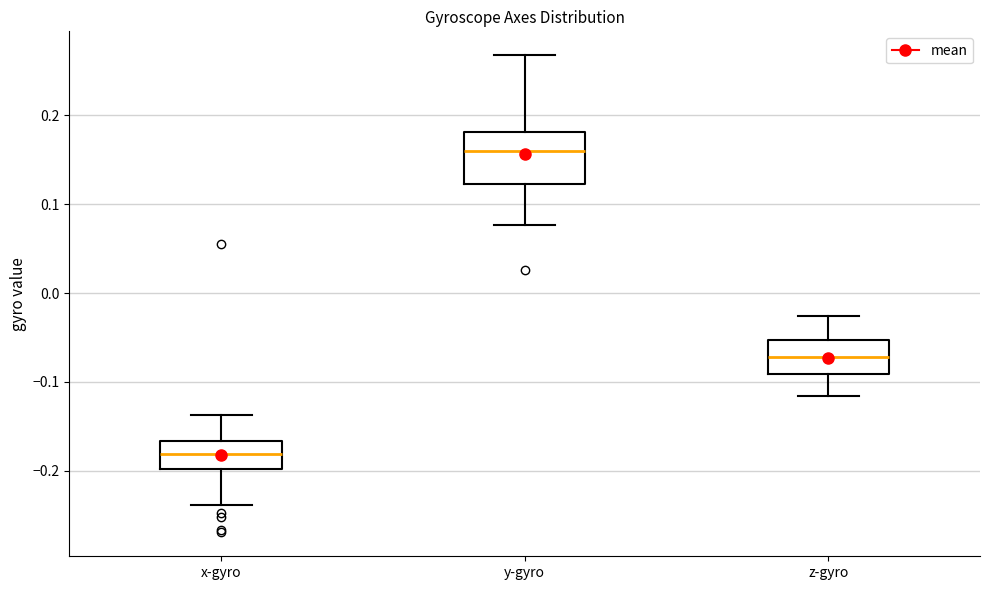

Reading left to right, read every box against the y-axis: the position of its median line, the range the box covers, and the ends of its whiskers. The values are not printed on the chart, so give them approximately, as read against the axis.

x-gyro: median -0.18, box -0.20 to -0.17, whiskers -0.24 to -0.14
y-gyro: median 0.16, box 0.12 to 0.18, whiskers 0.08 to 0.27
z-gyro: median -0.07, box -0.09 to -0.05, whiskers -0.12 to -0.03